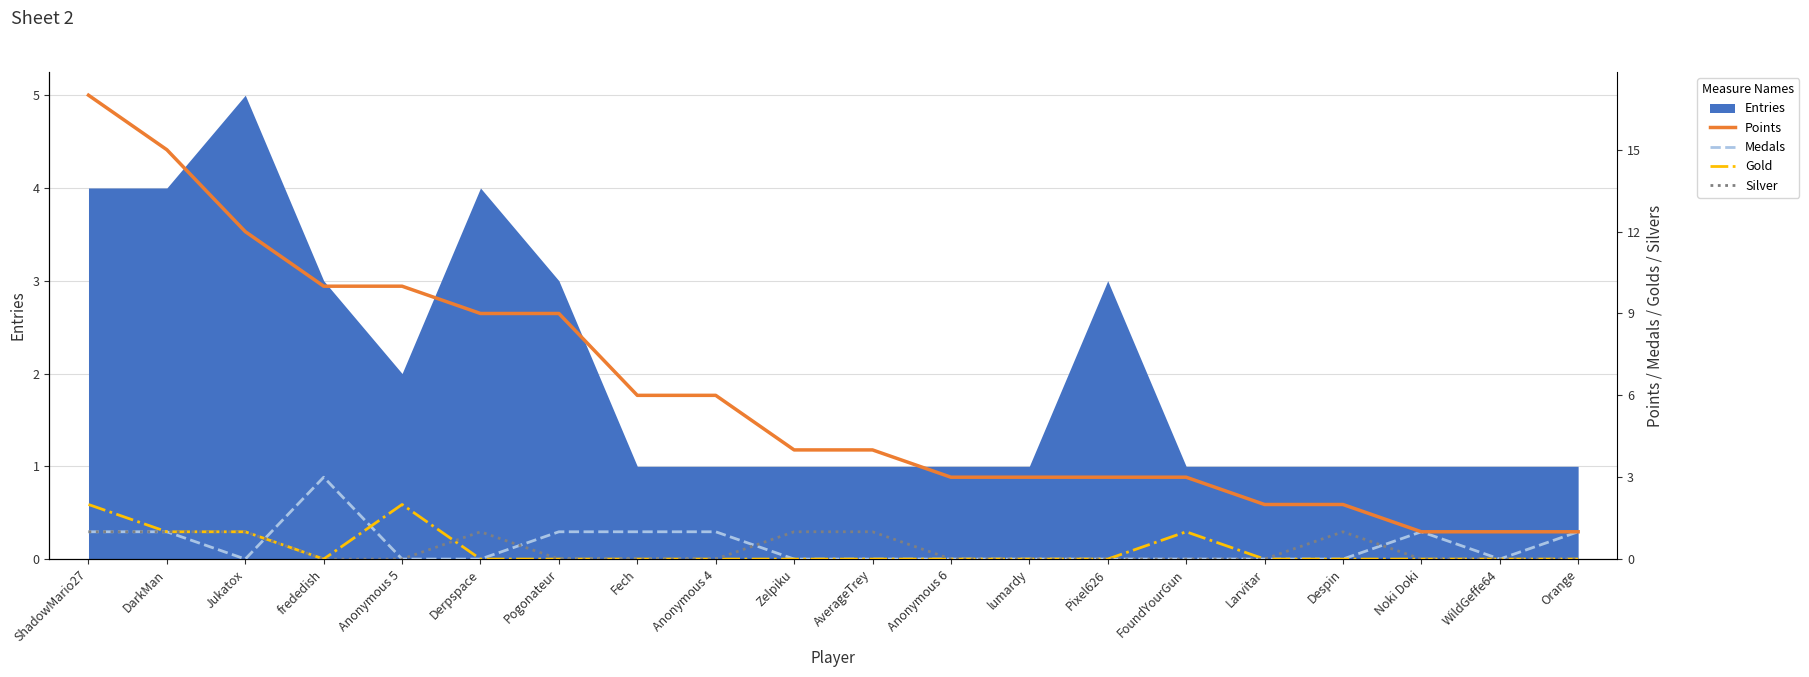

At which label is Gold closest to 1?

DarkMan